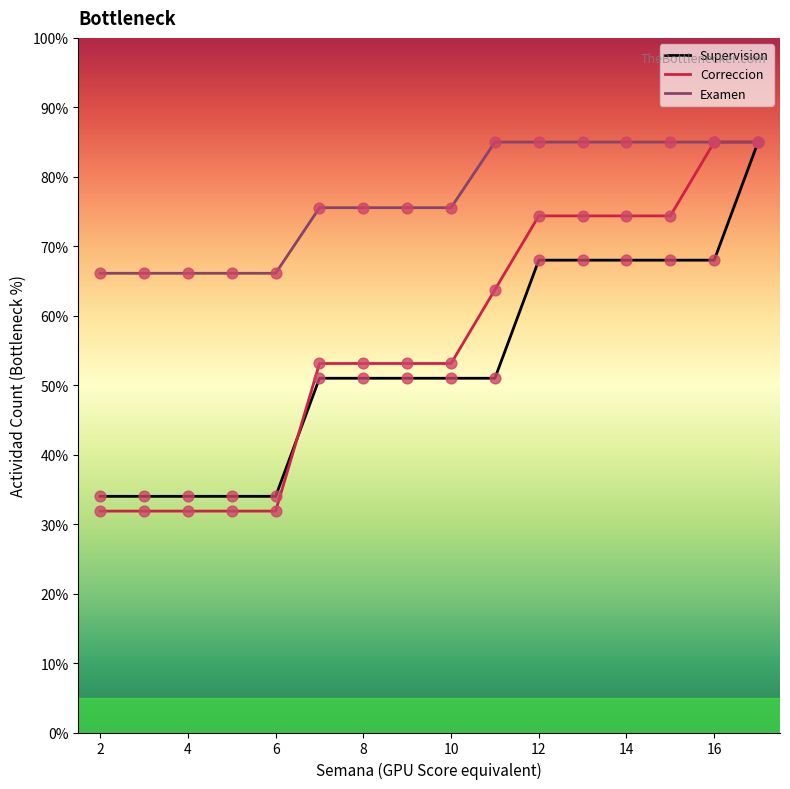

Which series has the largest total across all categories?

Examen